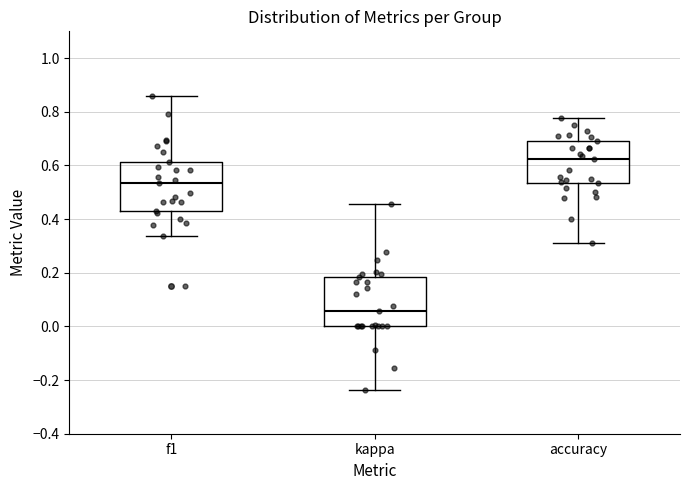

Which box has the lowest median line?

kappa